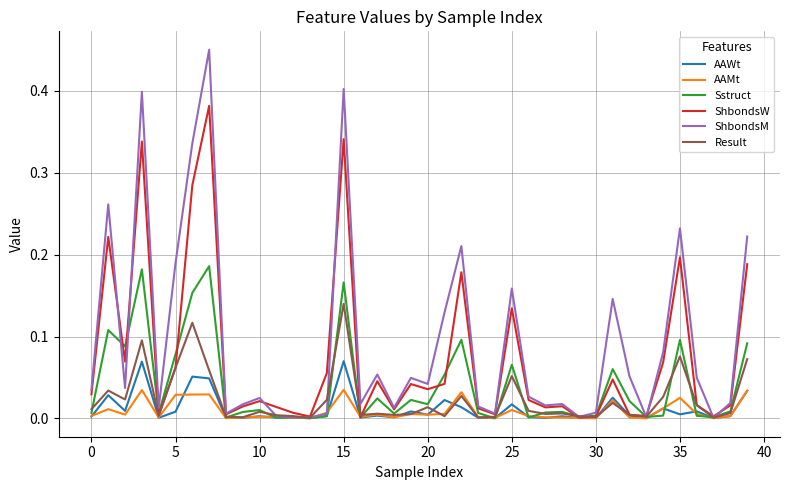

Which series has the largest total across all categories?

ShbondsM